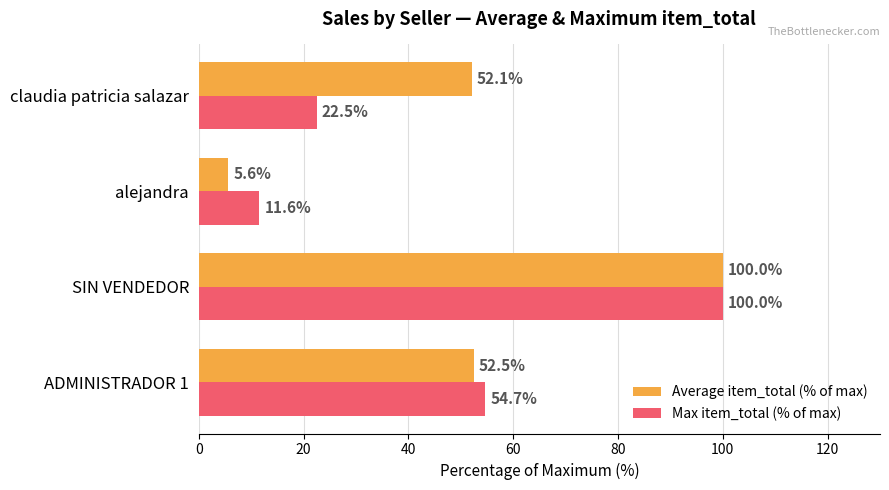

Which series has the largest total across all categories?

Average item_total (% of max)